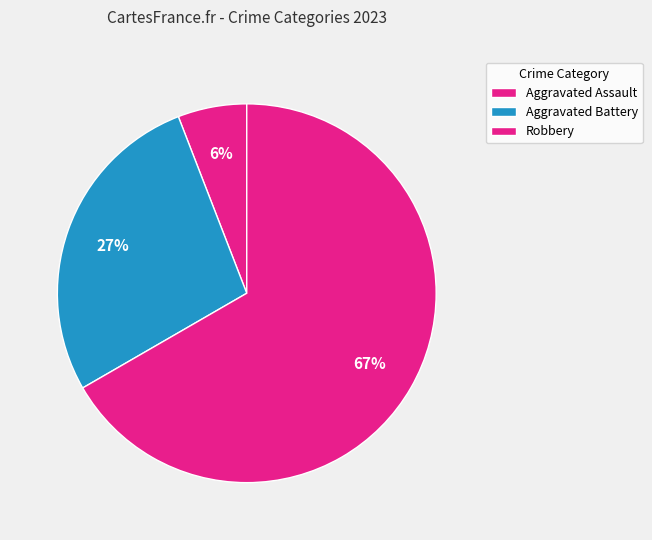

How many segments does this pie chart have?

3